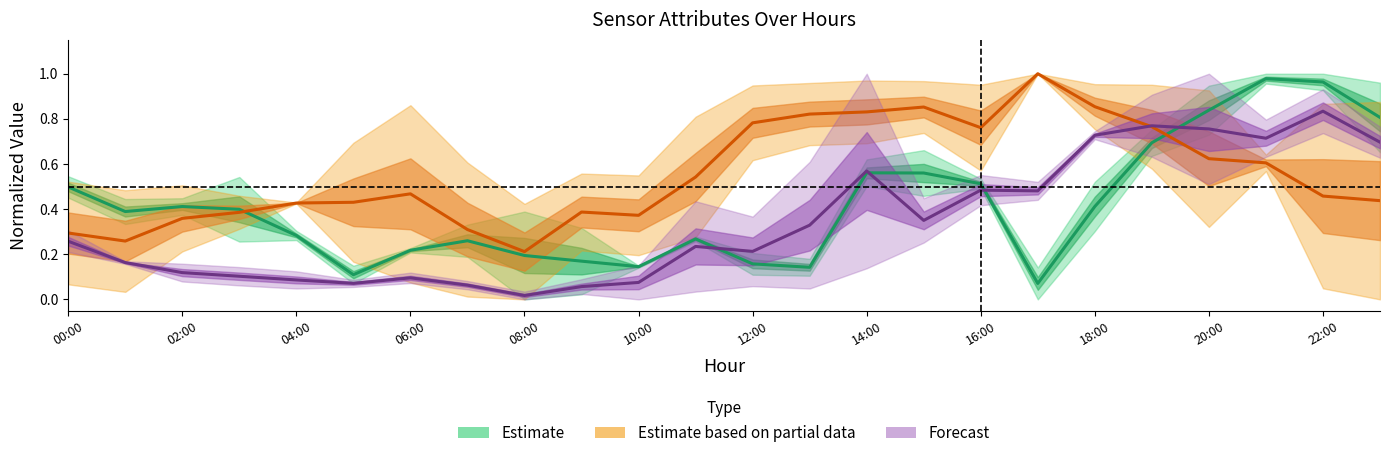

Which series has the largest range (max minus min)?

Estimate